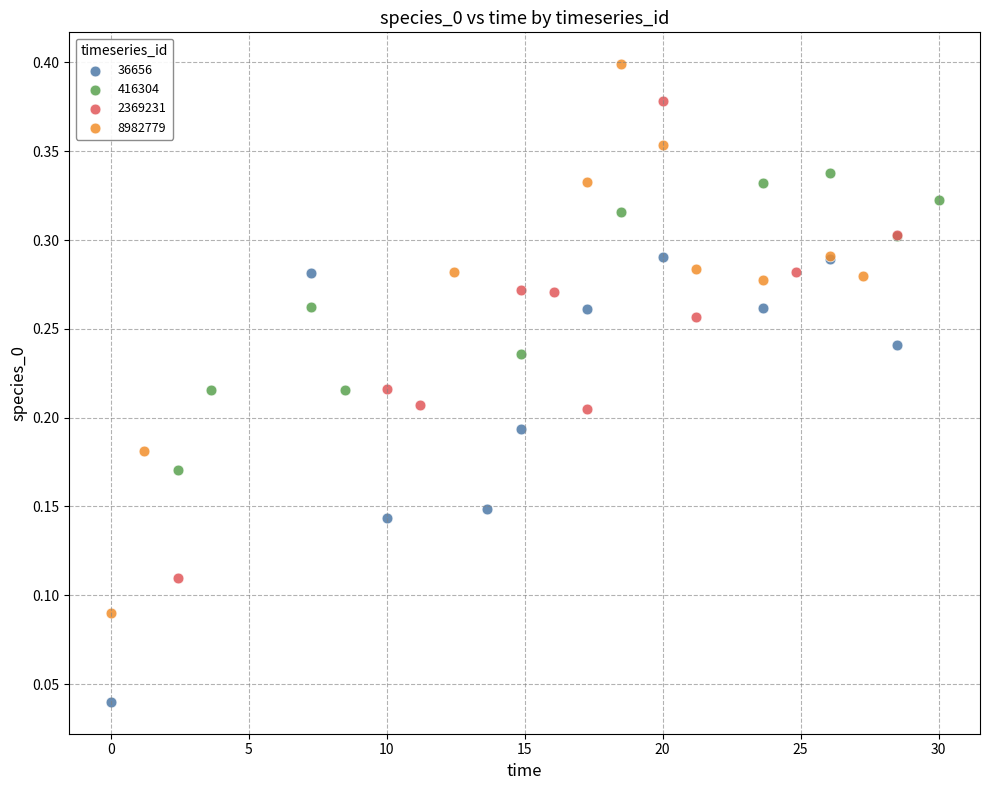

Which series has the widest spread of Y values?

8982779